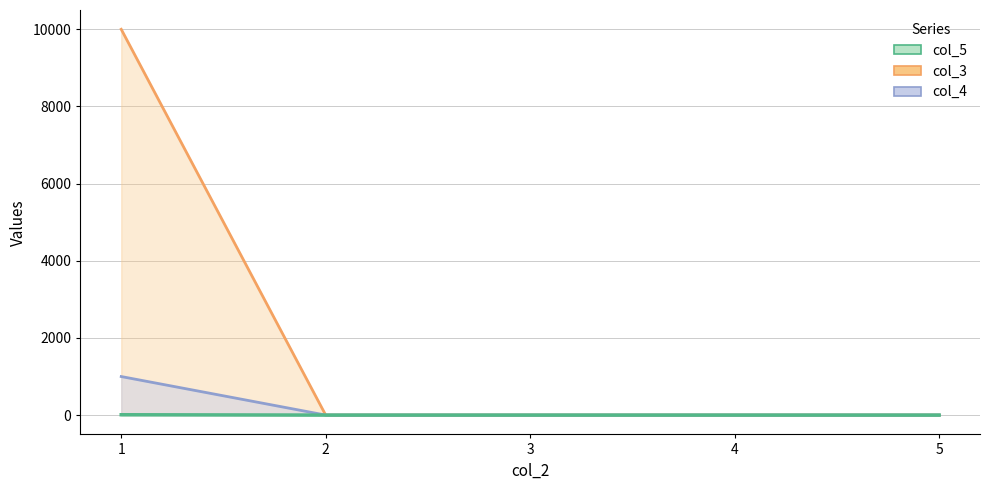

What is the sum of all col_3 values?

1004